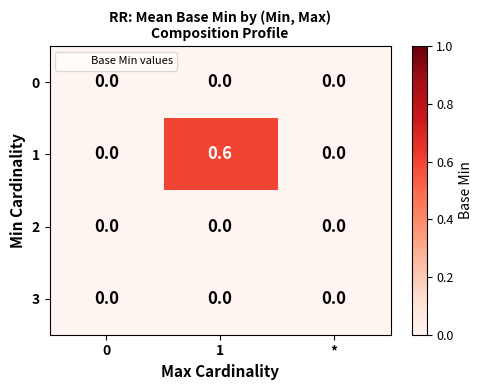

True or false: 1 has a value of 0.0 at 0.

True